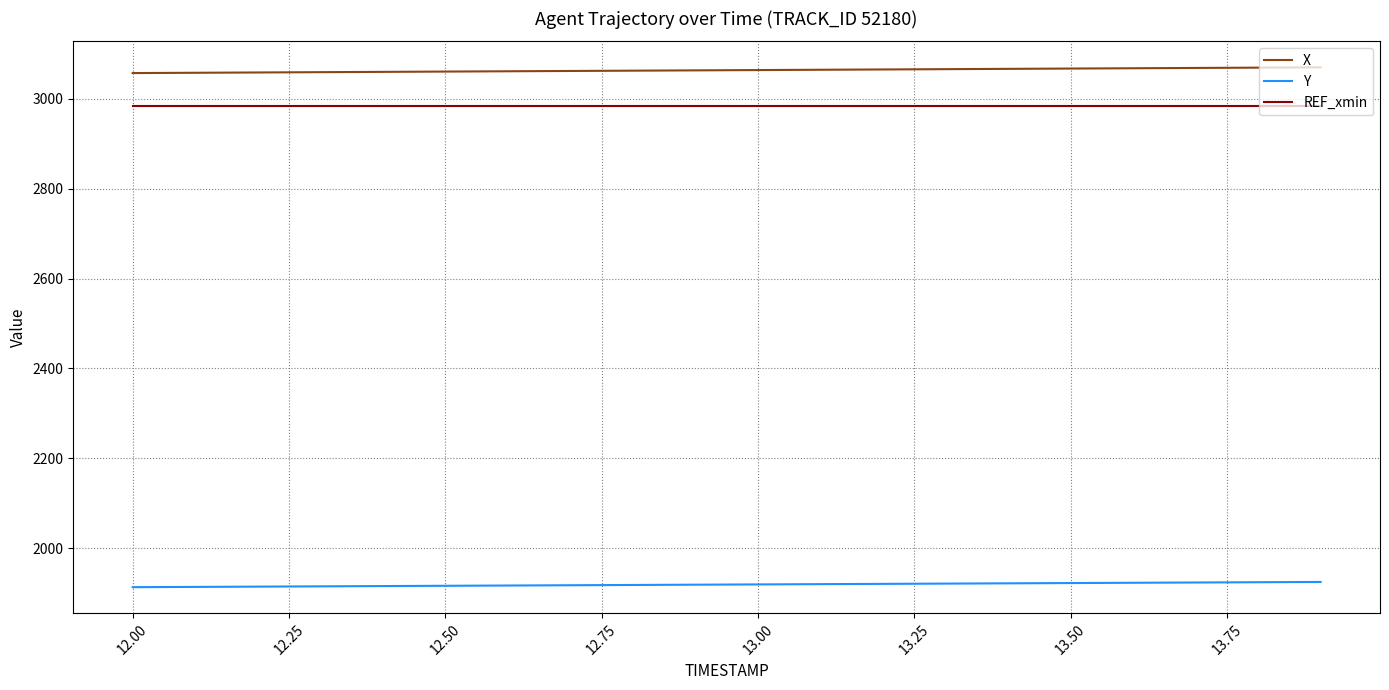

Count the number of data series in this chart.

3